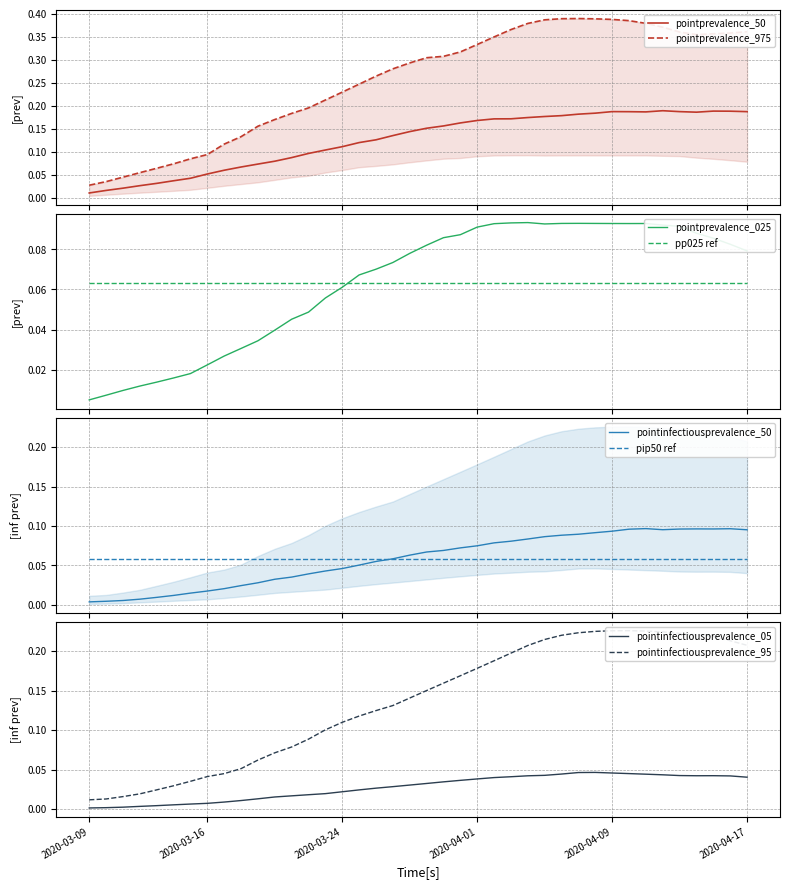

How many intersections are there between pp025 ref and pointprevalence_025?

1